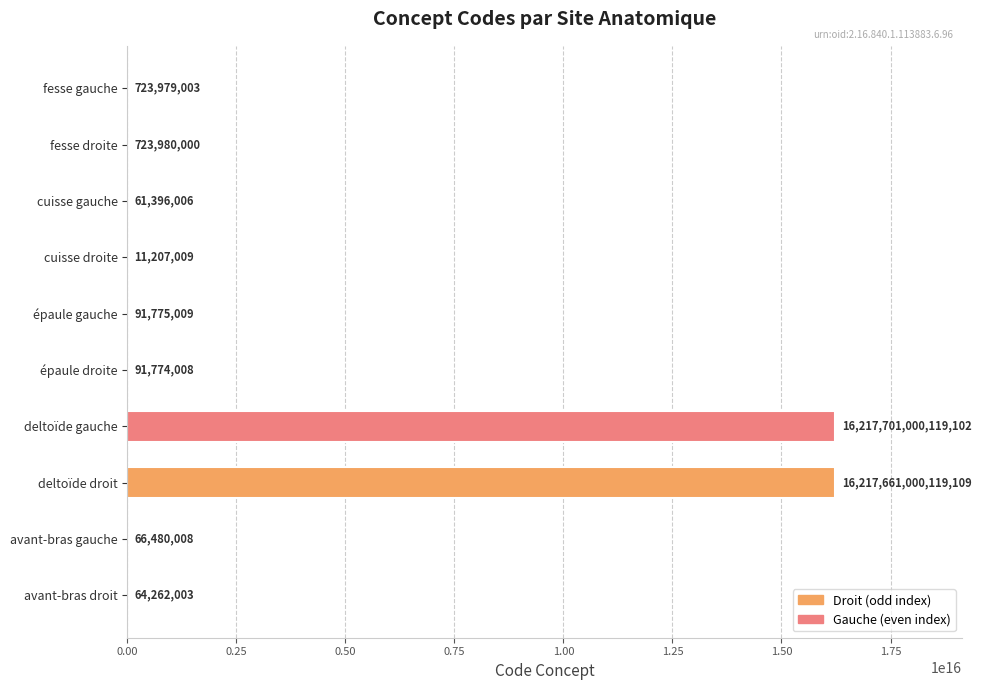

What is the ratio of the value at avant-bras droit to the value at épaule gauche?

0.7